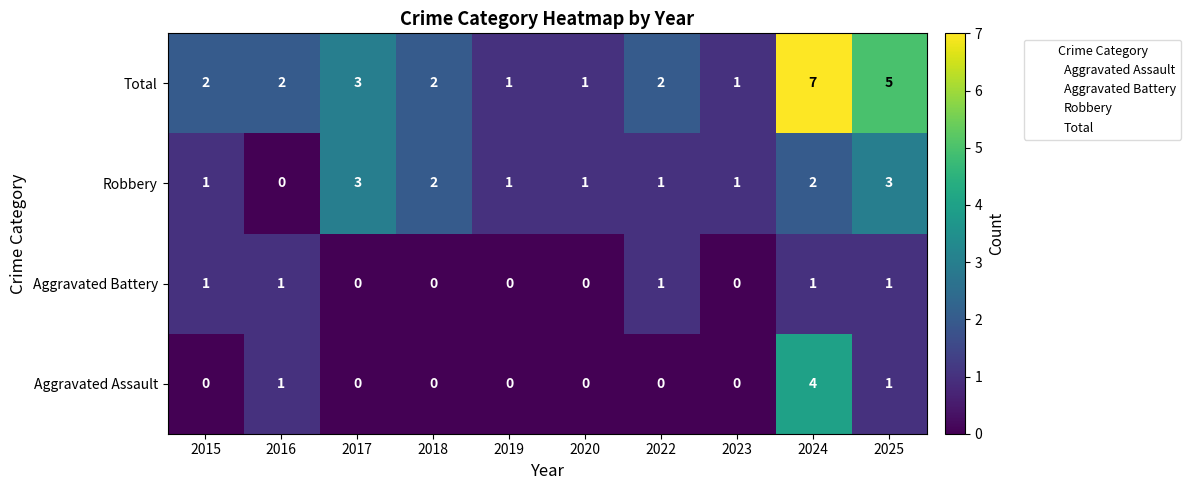

Rank the series by their maximum value, from lowest to highest.

Aggravated Battery, Robbery, Aggravated Assault, Total